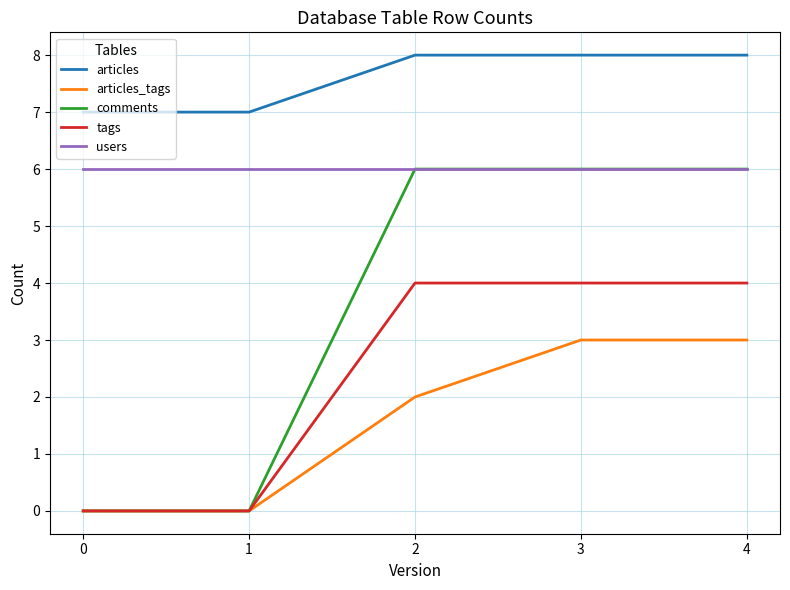

True or false: articles and tags cross at least once.

False